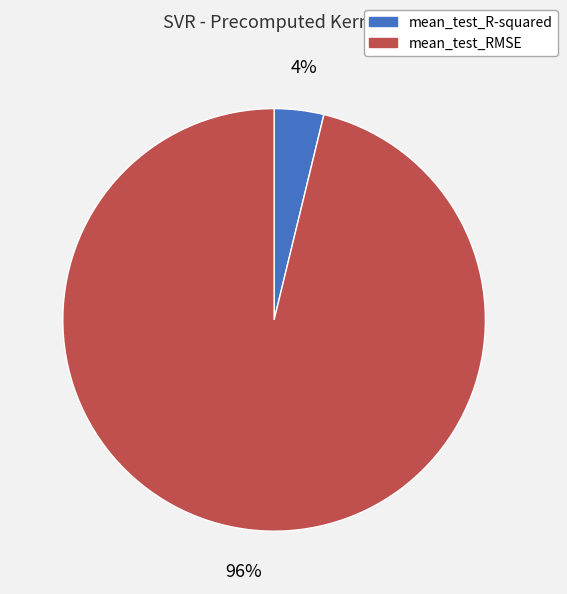

Is the sum of mean_test_R-squared and mean_test_RMSE greater than half?

Yes